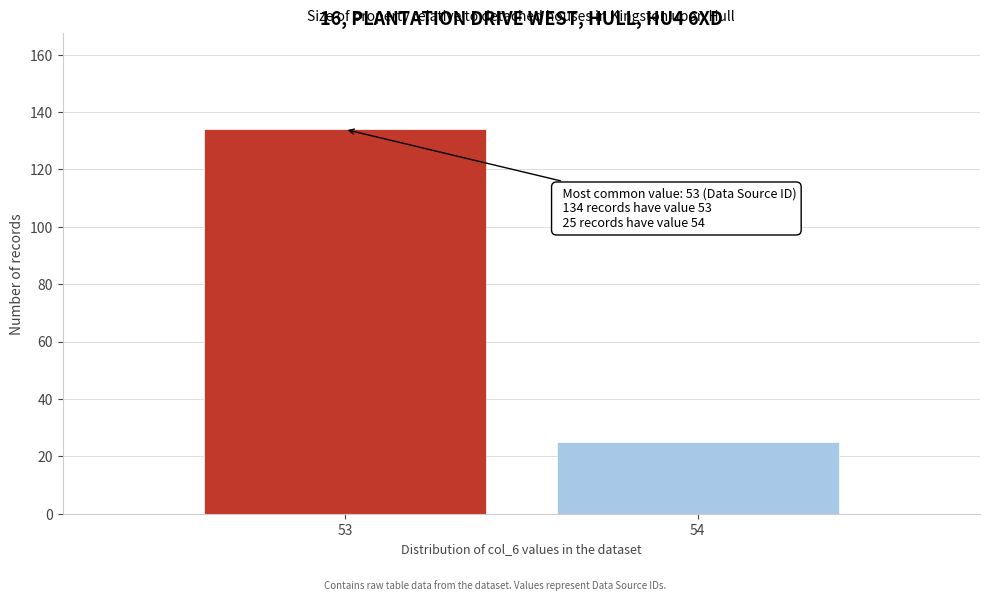

Reading left to right, transcribe all the data shown in this chart.

53=134	54=25